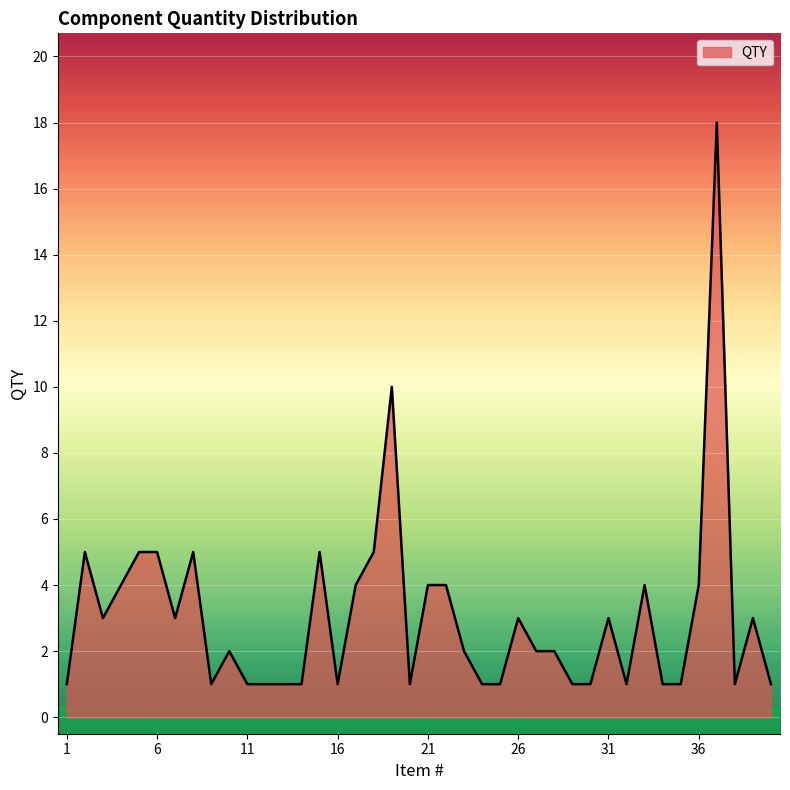

What is the maximum value shown in the chart?

18